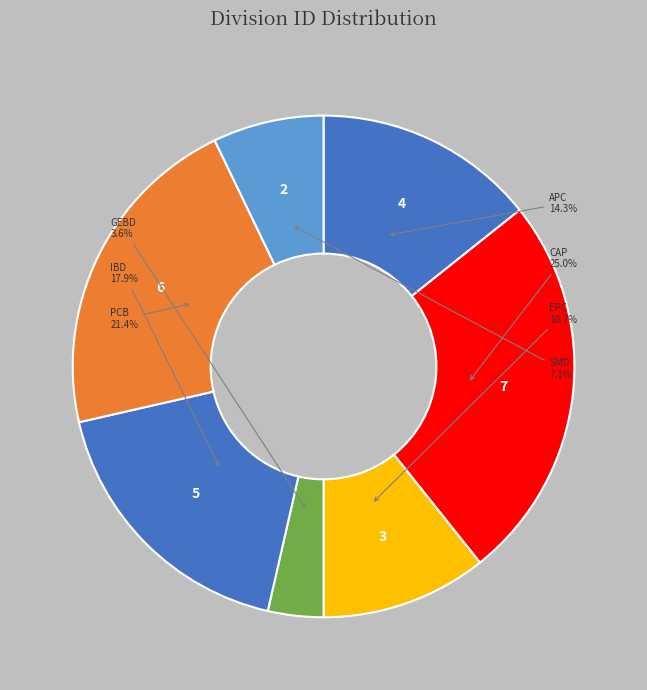

Does APC account for over 50% of the chart?

No